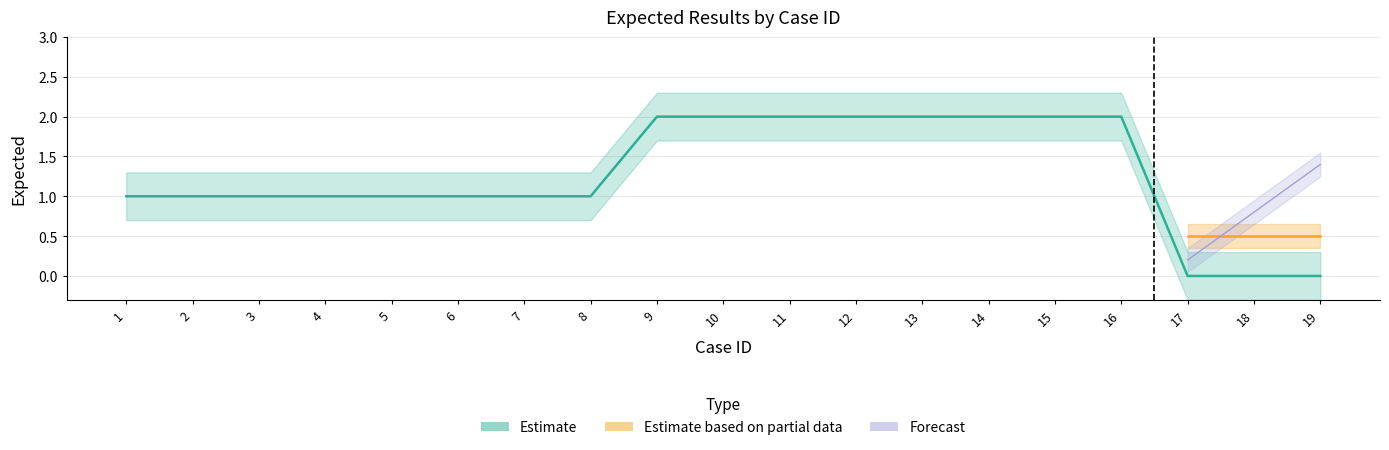

Does the chart display data point markers on the line(s)?

No